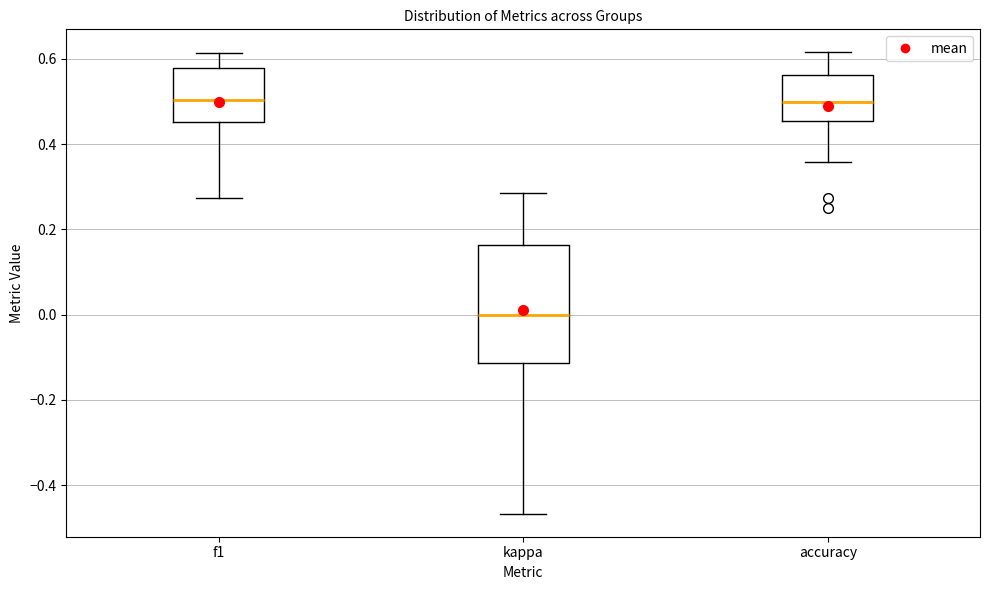

Reading left to right, read every box against the y-axis: the position of its median line, the range the box covers, and the ends of its whiskers. The values are not printed on the chart, so give them approximately, as read against the axis.

f1: median 0.50, box 0.46 to 0.58, whiskers 0.28 to 0.62
kappa: median 0.00, box -0.12 to 0.16, whiskers -0.46 to 0.28
accuracy: median 0.50, box 0.46 to 0.56, whiskers 0.36 to 0.62